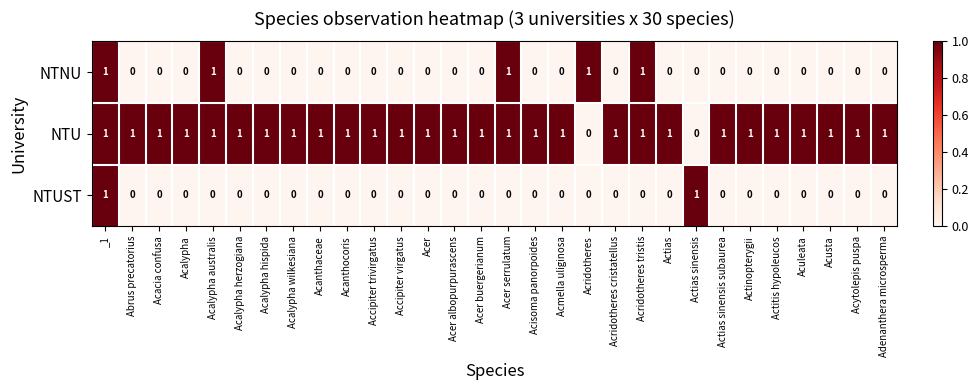

Is the value of NTNU at Acalypha greater than the value of NTU at Acridotheres tristis?

No